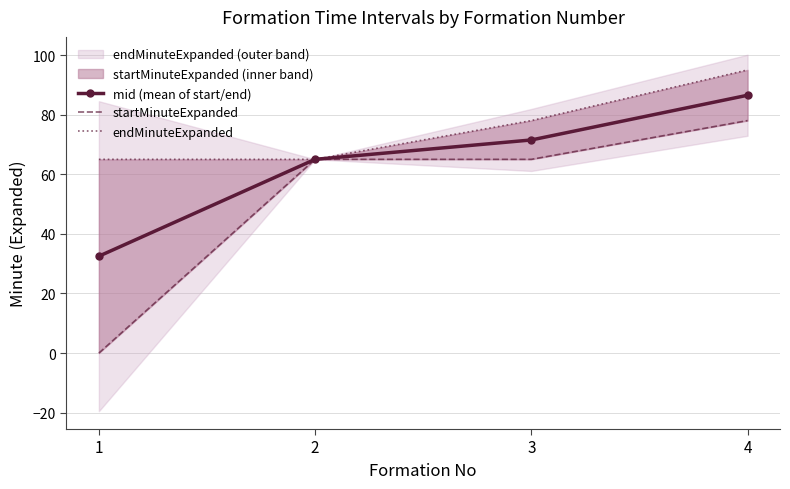

How many lines are shown in the chart?

3